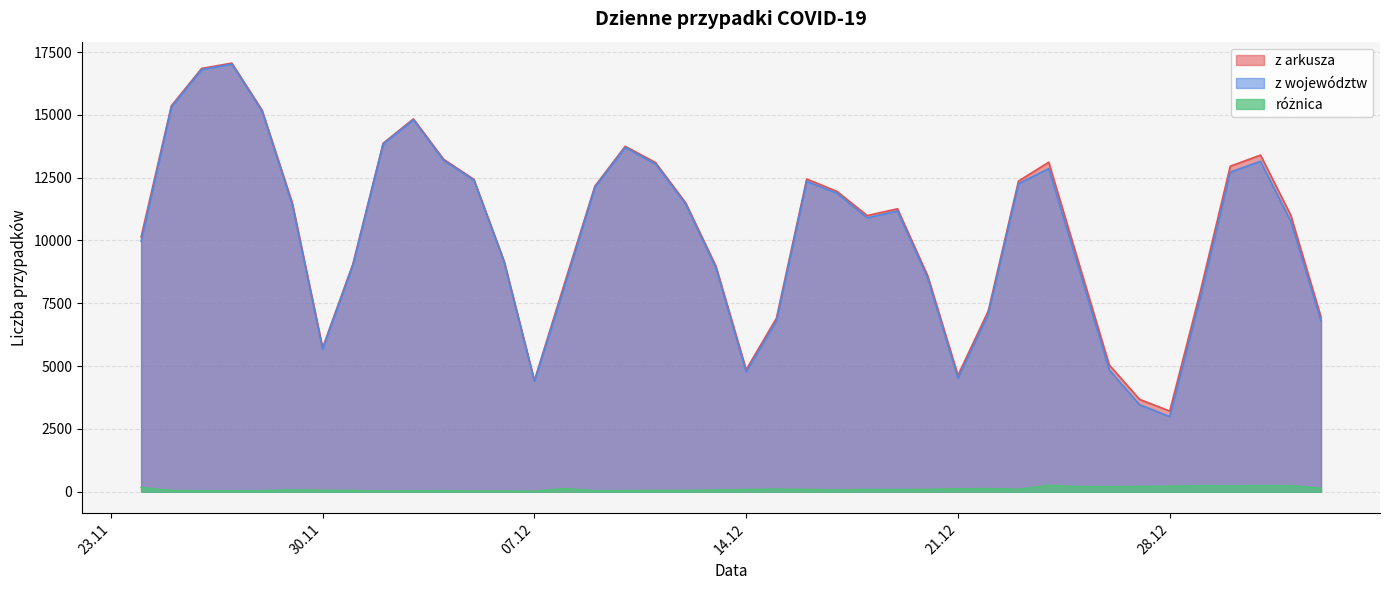

Reading left to right, list all the values displayed in this chart.

z arkusza: 10141	15360	16846	17059	15183	11483	5734	9066	13870	14838	13230	12430	9175	4424	8315	12164	13747	13105	11498	8978	4858	6908	12447	11953	10992	11261	8593	4633	7190	12363	13114	9077	5048	3678	3211	7914	12955	13397	11008	6945
z województw: 9971	15309	16804	17019	15136	11407	5675	9013	13840	14802	13183	12401	9142	4399	8186	12119	13701	13046	11444	8906	4768	6801	12353	11880	10900	11173	8496	4515	7063	12261	12859	8868	4848	3464	2990	7670	12719	13151	10766	6801
różnica: 170	51	42	40	47	76	59	53	30	36	47	29	33	25	129	45	46	59	54	72	90	107	94	73	92	88	97	118	127	102	255	209	200	214	221	244	236	246	242	144